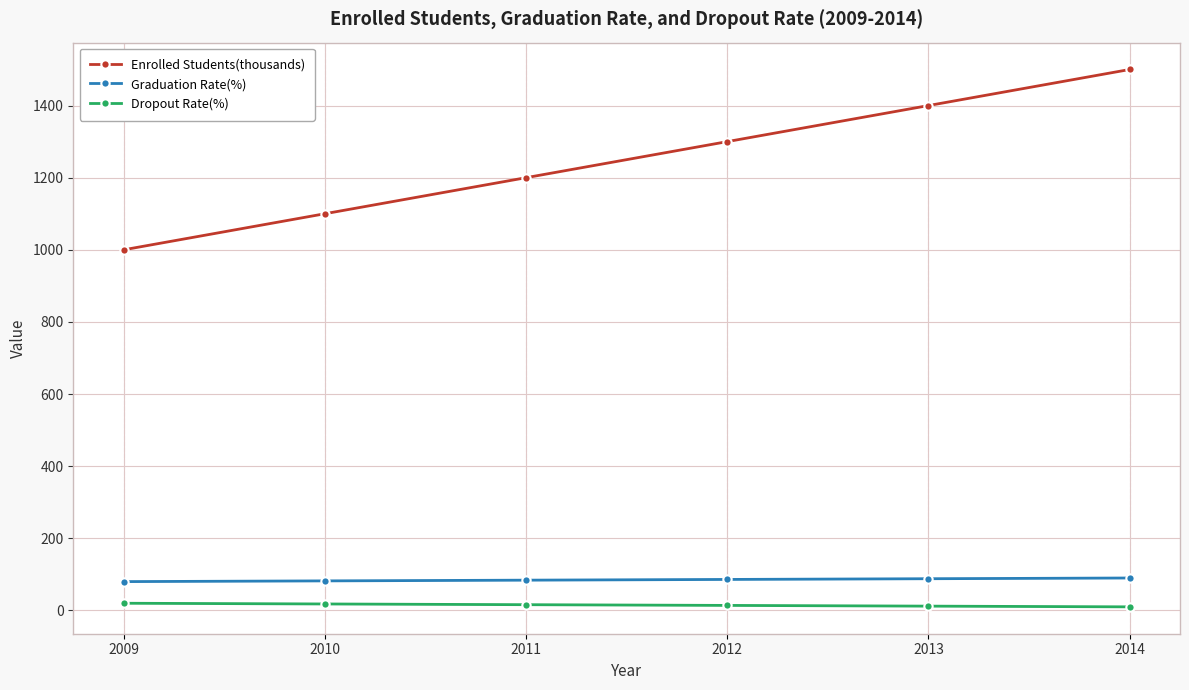

Rank the series by their maximum value, from highest to lowest.

Enrolled Students(thousands), Graduation Rate(%), Dropout Rate(%)